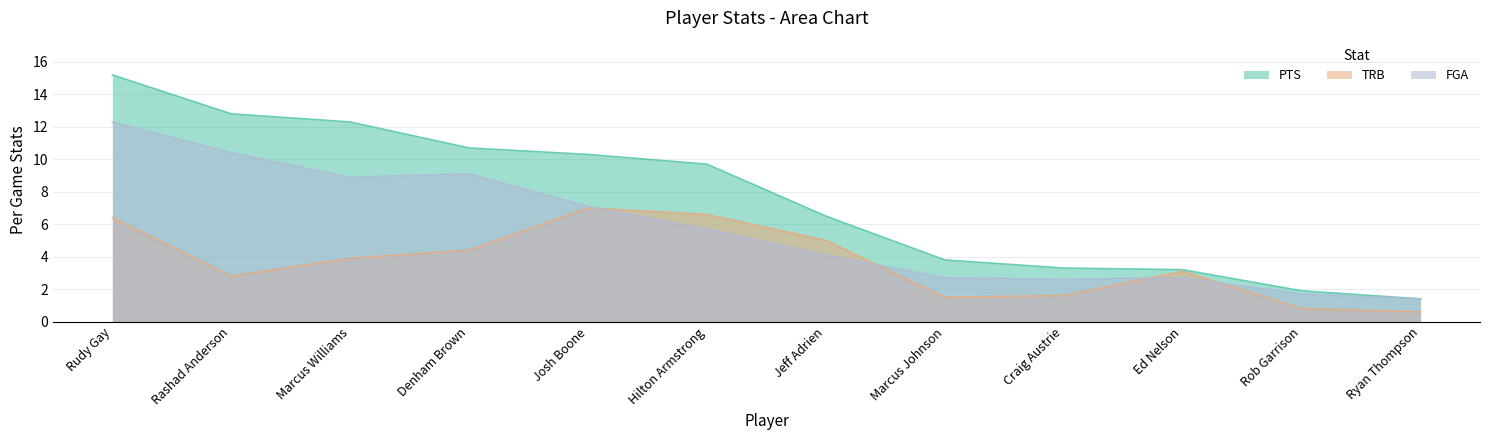

Which series has the widest spread of values?

PTS